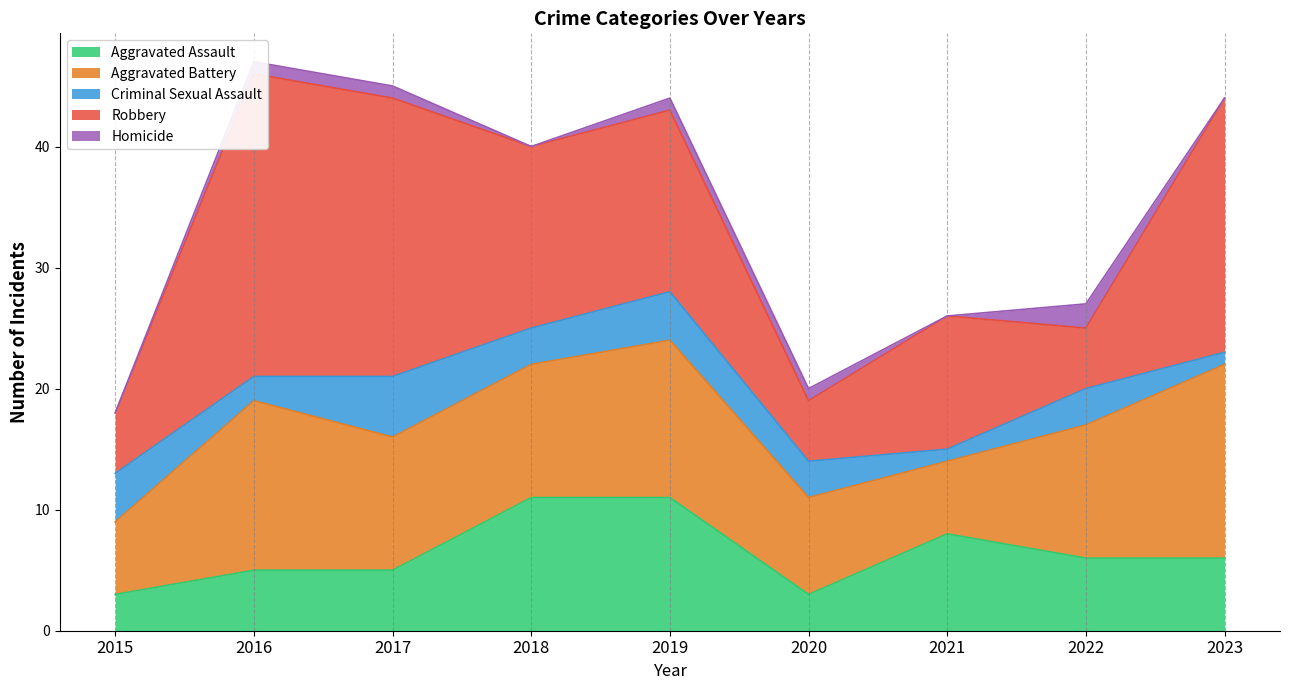

What is the value of the Aggravated Battery point at the 1st from the left?

6